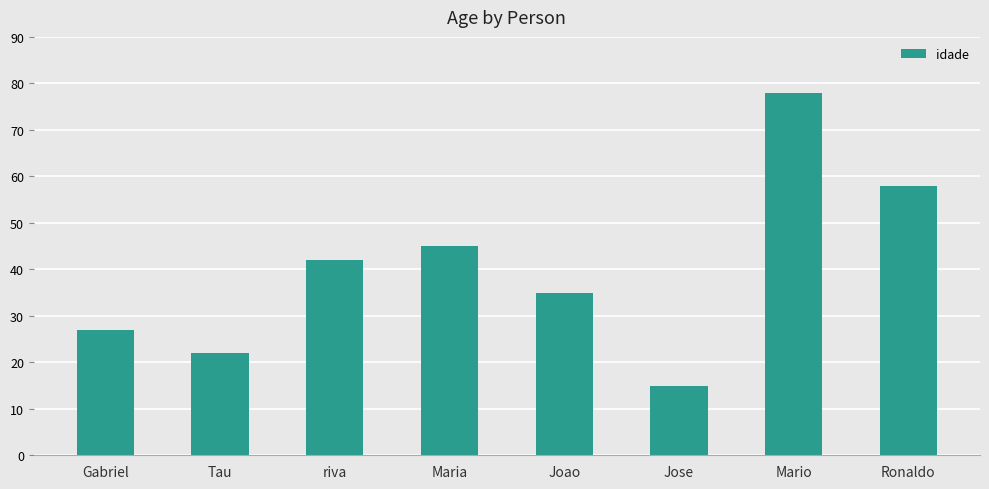

What is the greatest value displayed?

78